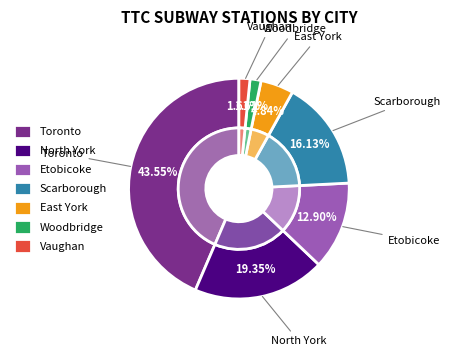

Does Woodbridge account for over 50% of the chart?

No